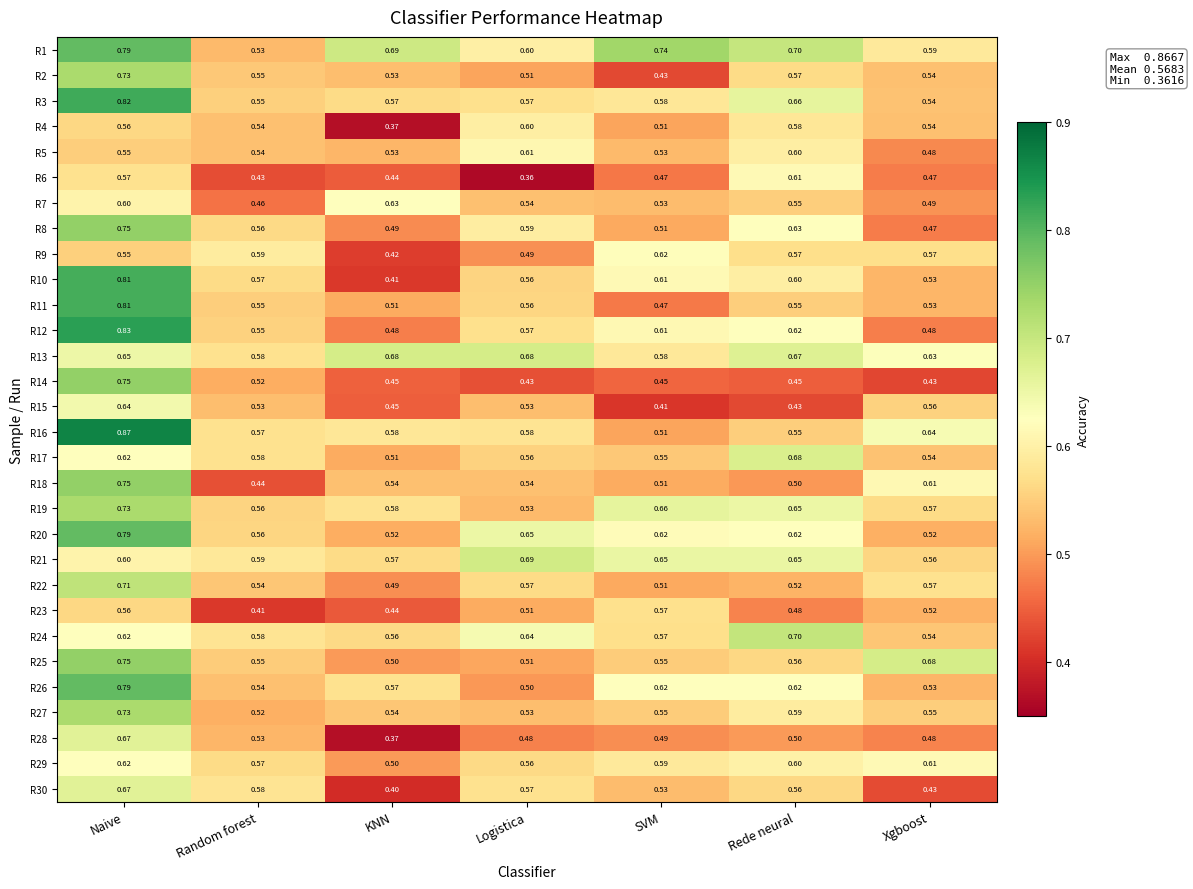

At which label is R4 closest to 0?

KNN